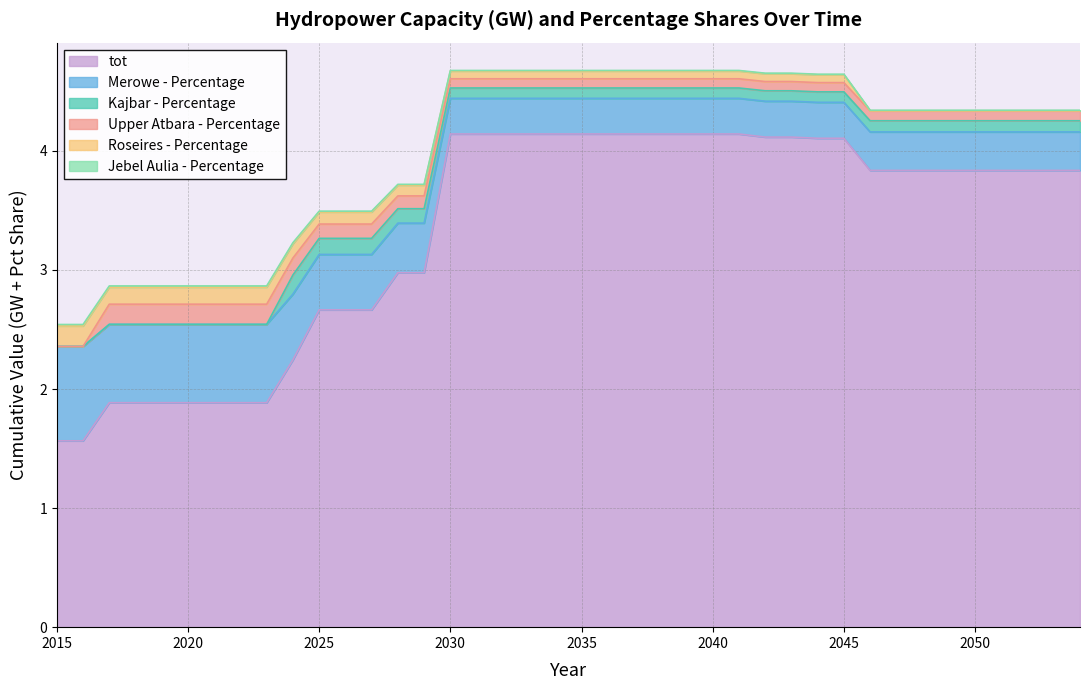

Is the value of tot at 2017 greater than the value of Merowe - Percentage at 2049?

No